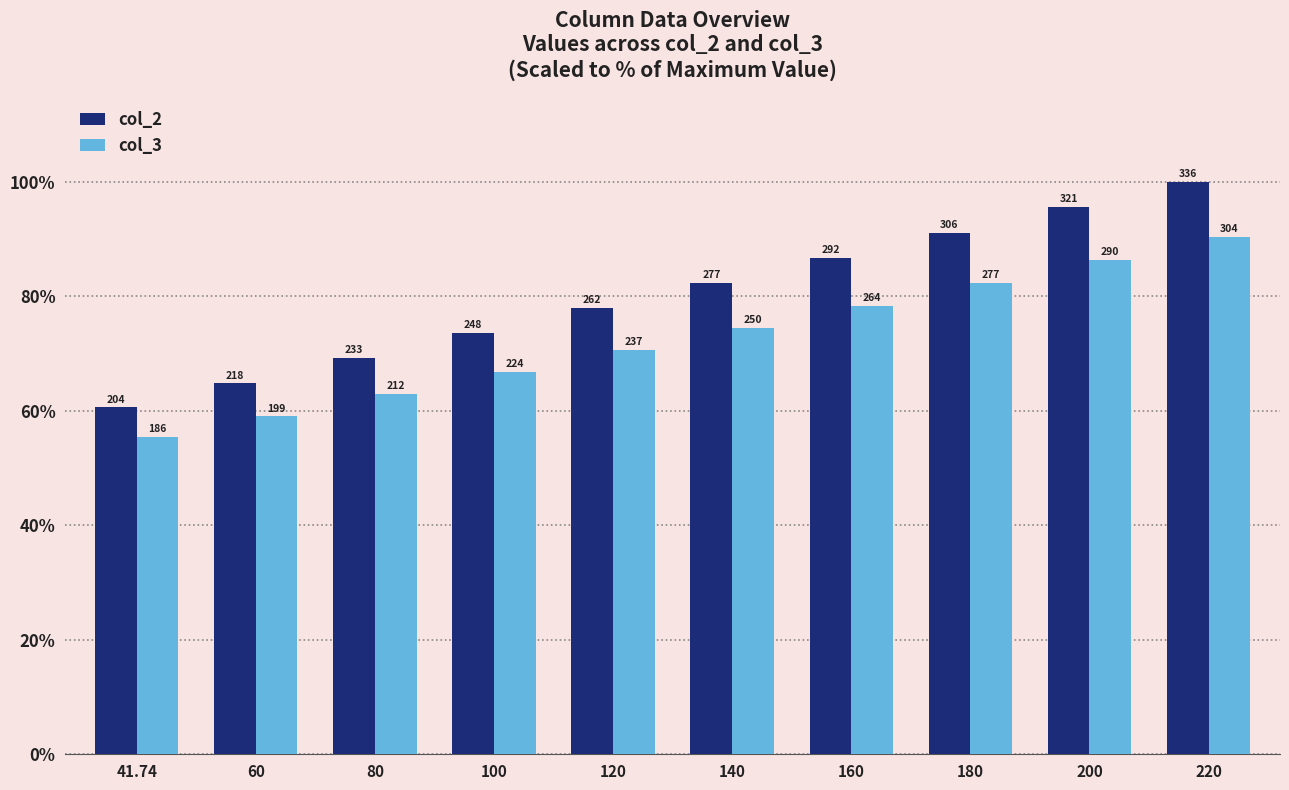

Reading left to right, list all the values displayed in this chart.

col_2: 60.6	64.8	69.2	73.6	77.9	82.3	86.7	91.1	95.5	100.0
col_3: 55.4	59.0	62.9	66.7	70.5	74.4	78.3	82.3	86.3	90.3